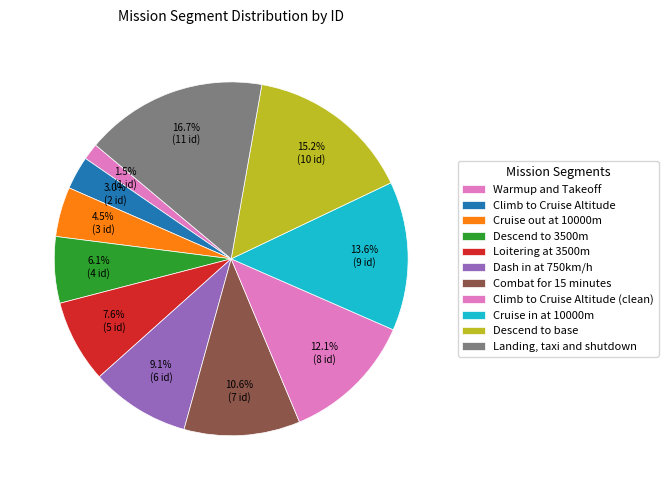

How many segments does this pie chart have?

11